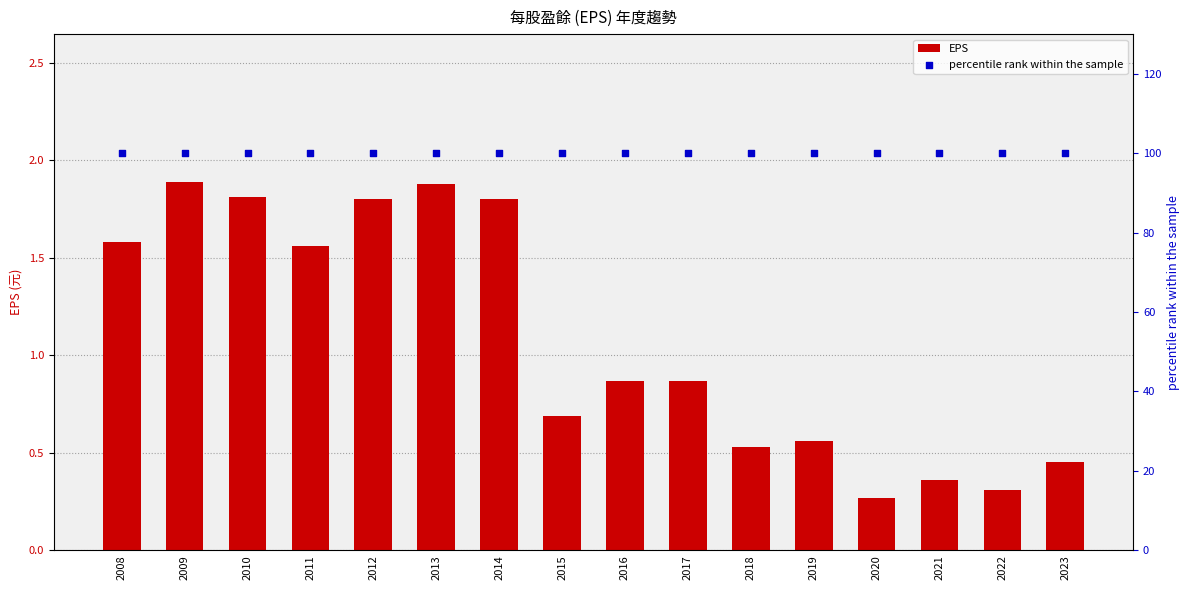

What are all the series names shown in the legend?

EPS, percentile rank within the sample